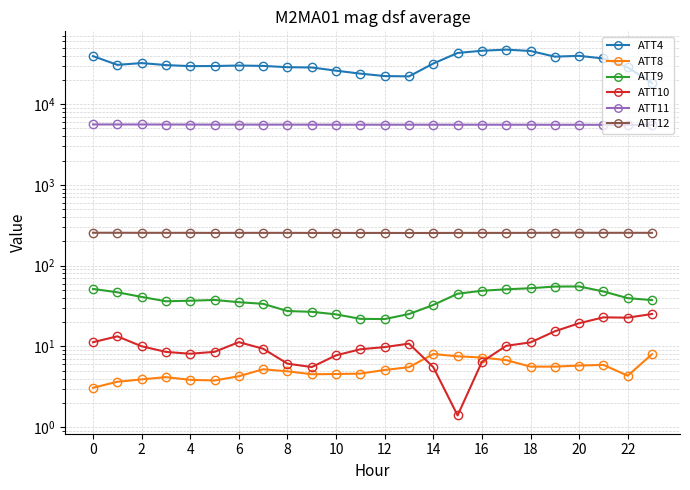

Does the chart have visible grid lines?

Yes